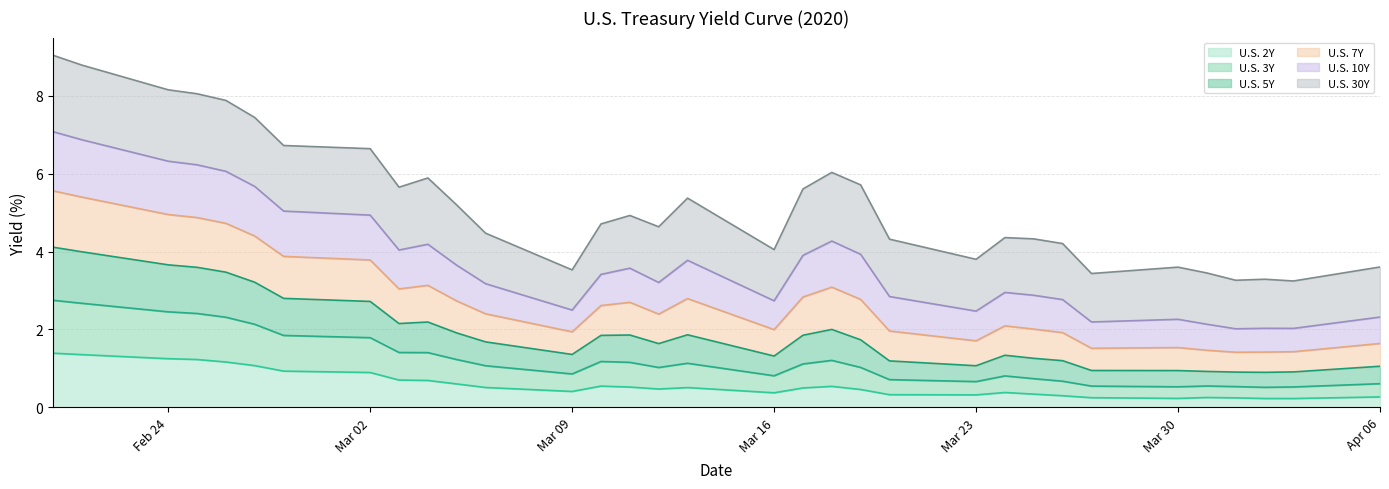

What is the total value across all series at Mar 23?

3.8